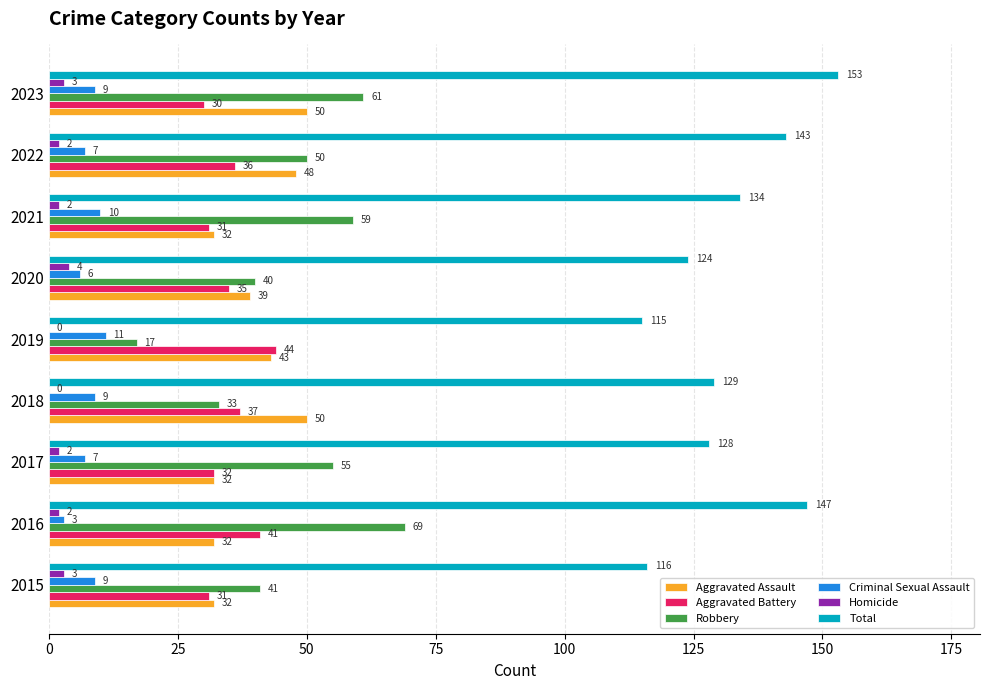

At which label is Aggravated Battery closest to 37?

2018